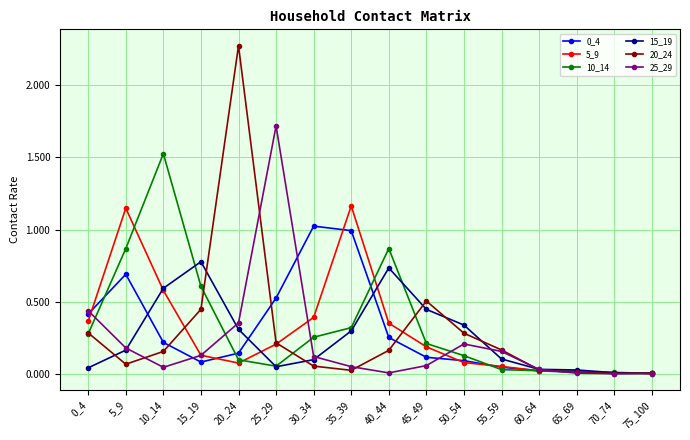

Is the value of 25_29 at 40_44 greater than the value of 20_24 at 0_4?

No